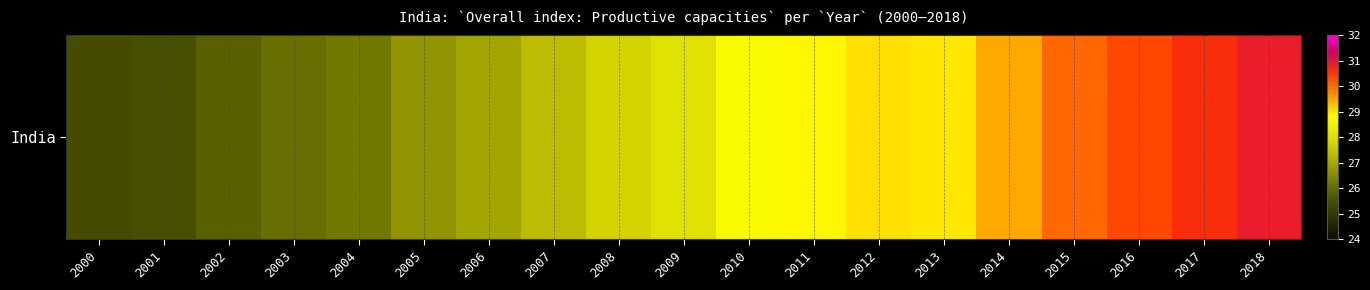

Which has a higher value, 2002 or 2004?

2004